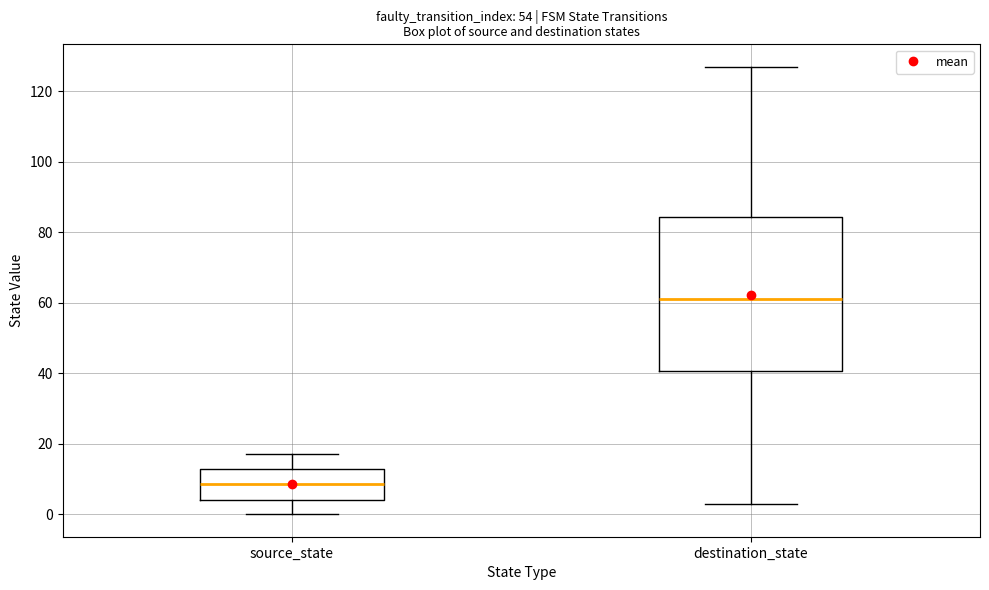

Reading left to right, transcribe this box plot: for each box, give where its median line is, the range the box spans, and where its two whiskers end, as read against the y-axis. The values are not printed on the chart, so give them approximately, as read against the axis.

source_state: median 8, box 4 to 14, whiskers 0 to 18
destination_state: median 62, box 40 to 84, whiskers 4 to 128